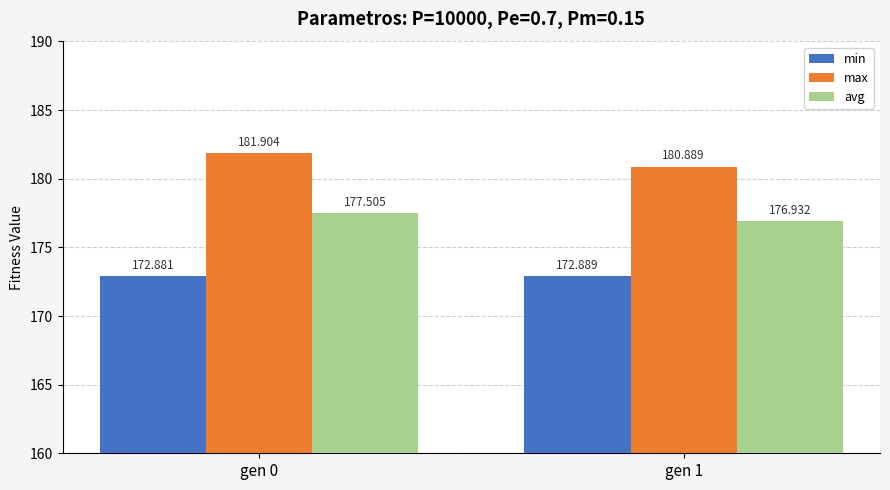

What is the value of the max bar at the 2nd from the left?

180.9